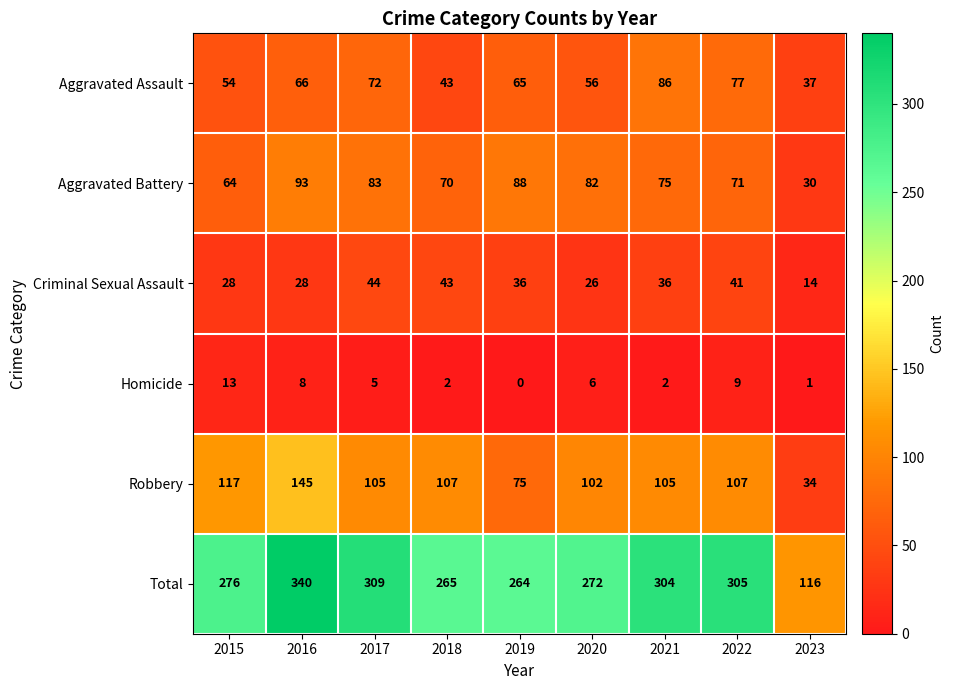

What is the difference between the highest and lowest values at 2017?

304